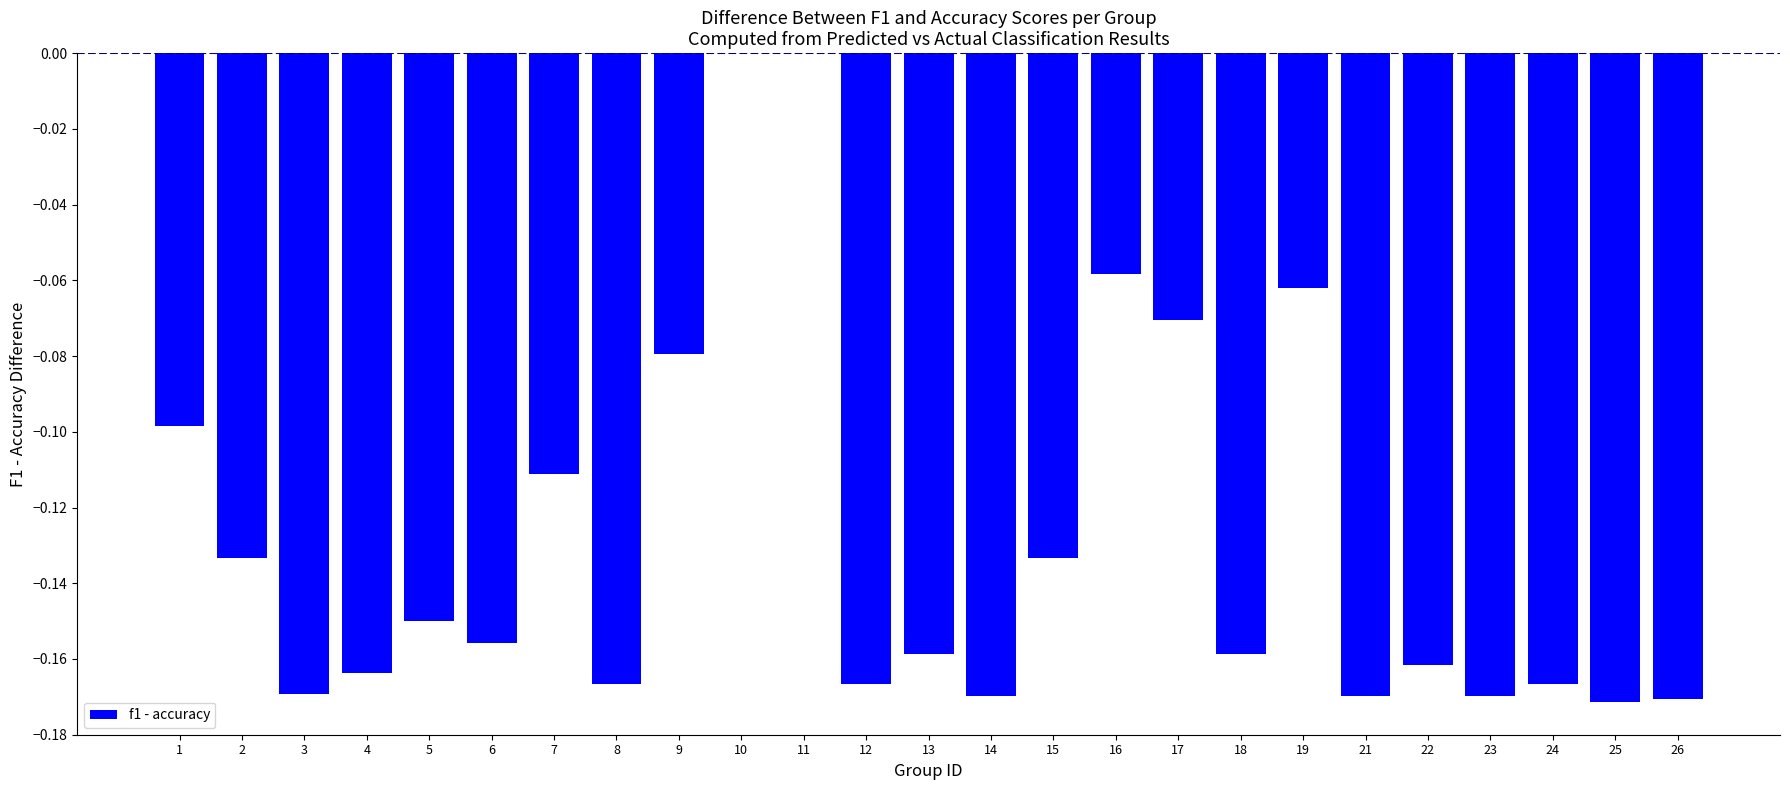

True or false: the data shows -0.1 at 2.

True